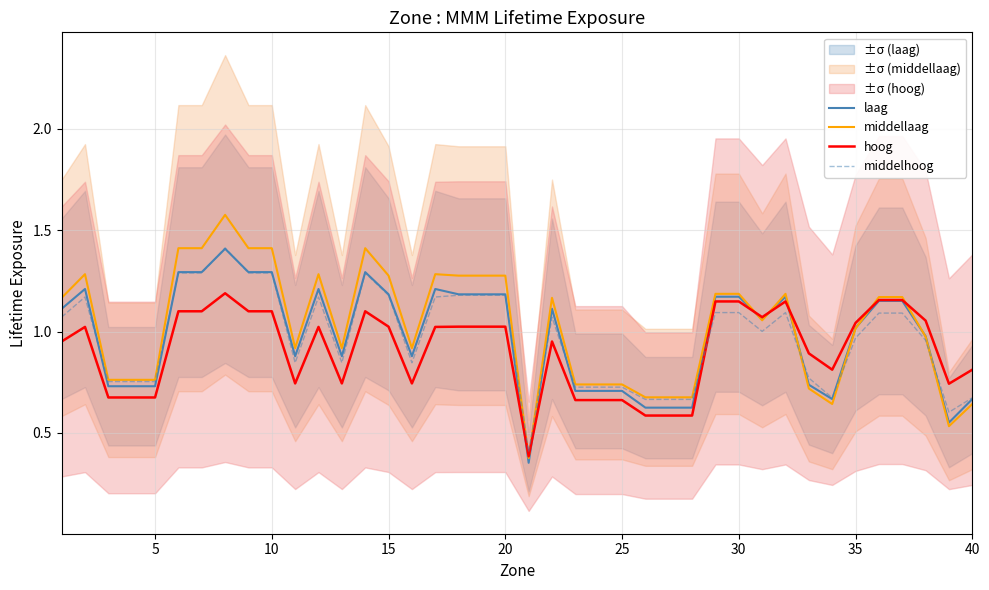

What is the maximum value for middelhoog?

1.4